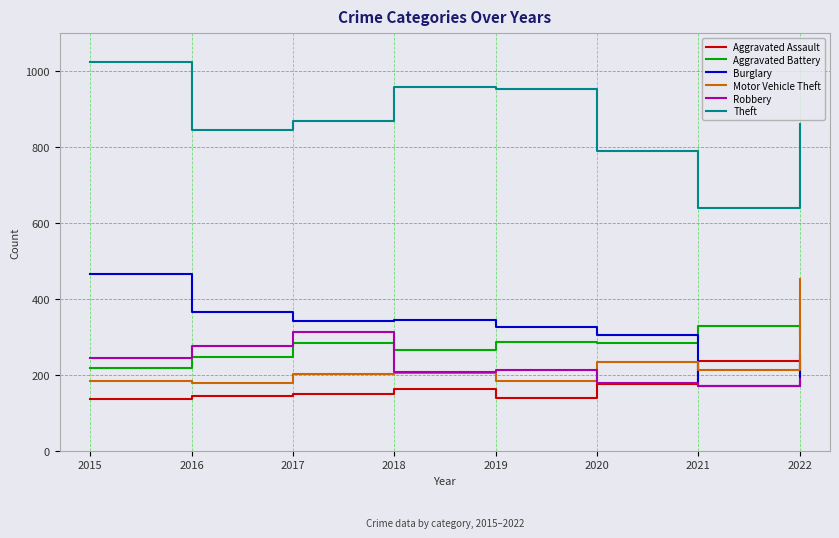

At which label does Burglary reach its minimum?

2021